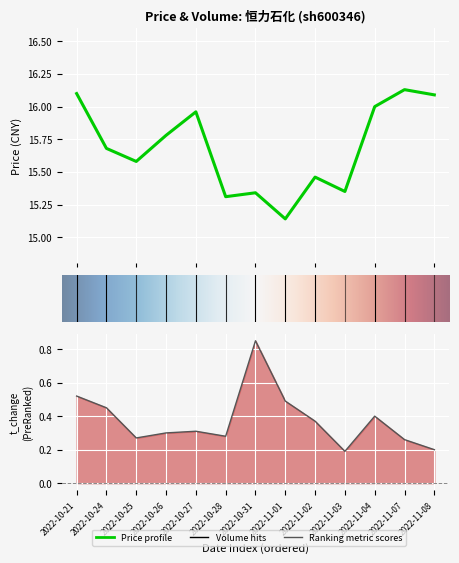

Which category has the lowest value in the volume series?

2022-11-03